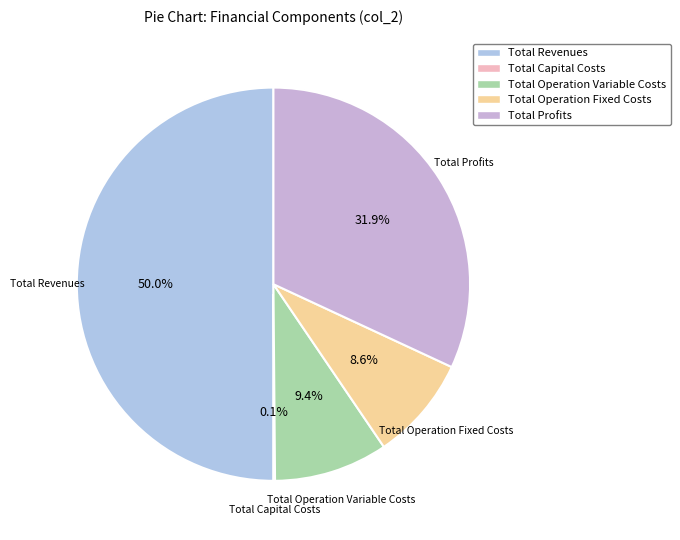

Is Total Operation Variable Costs the majority of the pie?

No